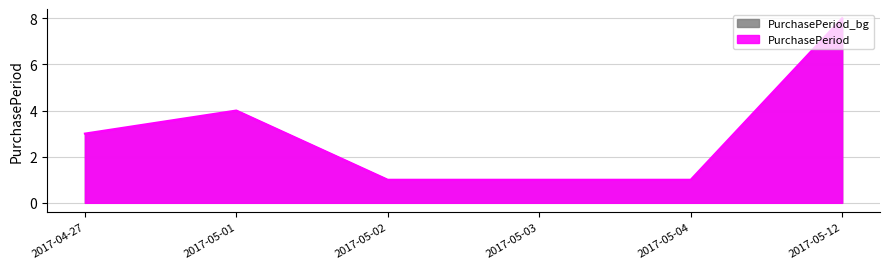

What is the sum of all values?

18